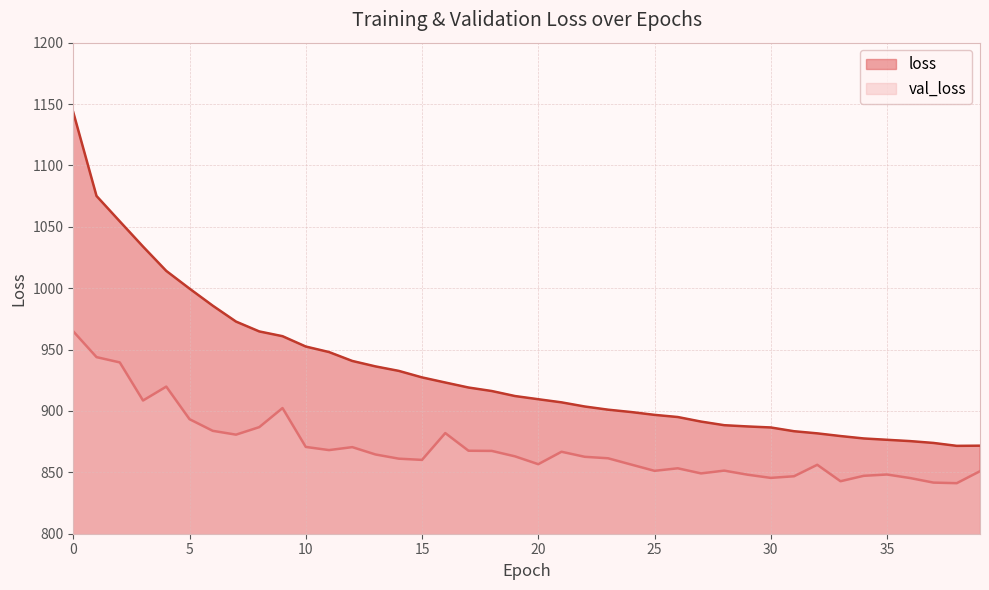

The loss series shows 886.5 at 30. True or false?

True